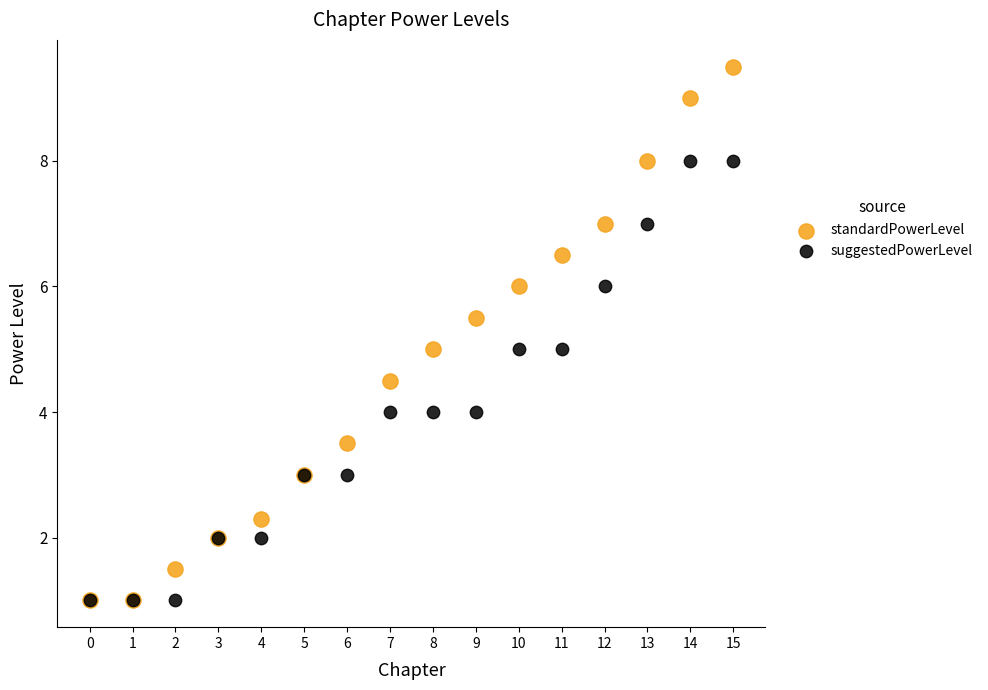

Which series has the widest spread of Y values?

standardPowerLevel